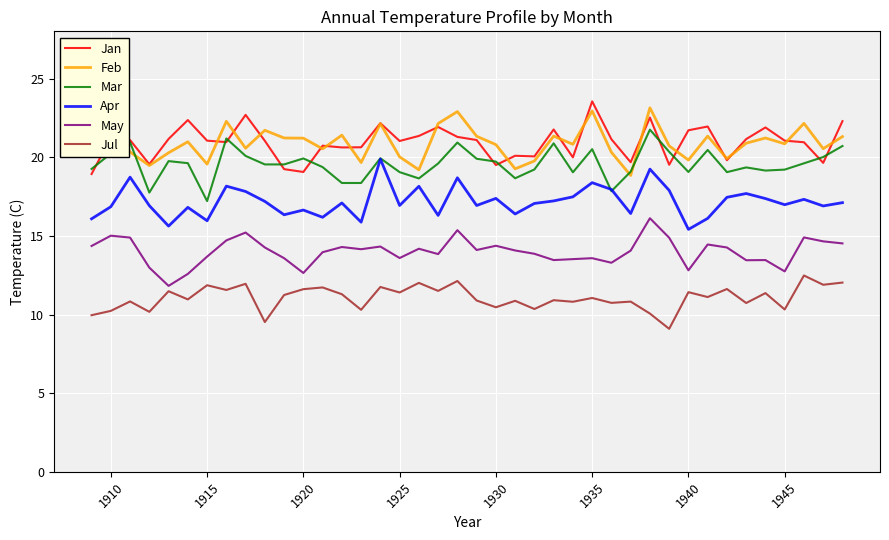

Is this an area chart (filled region under the line)?

No